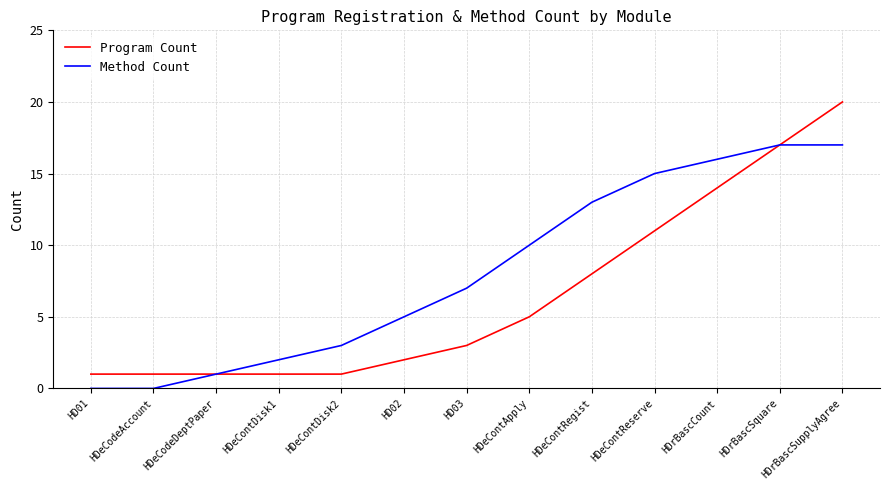

What is the average value of the Method Count series?

8